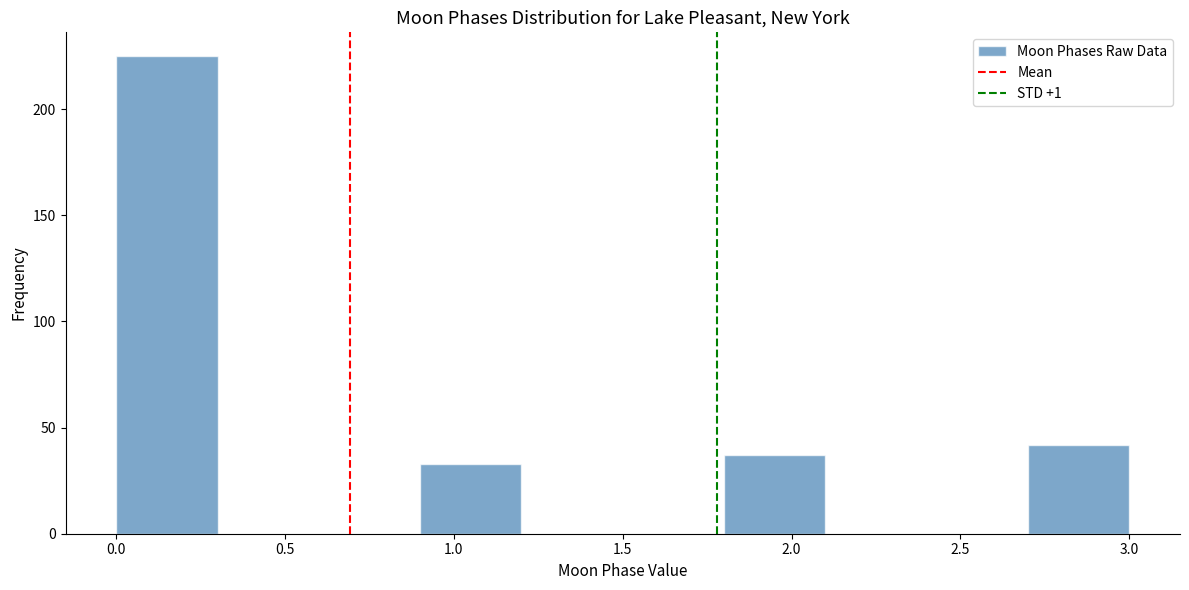

Over which range of the x-axis is the bar tallest?

0.0 to 0.3